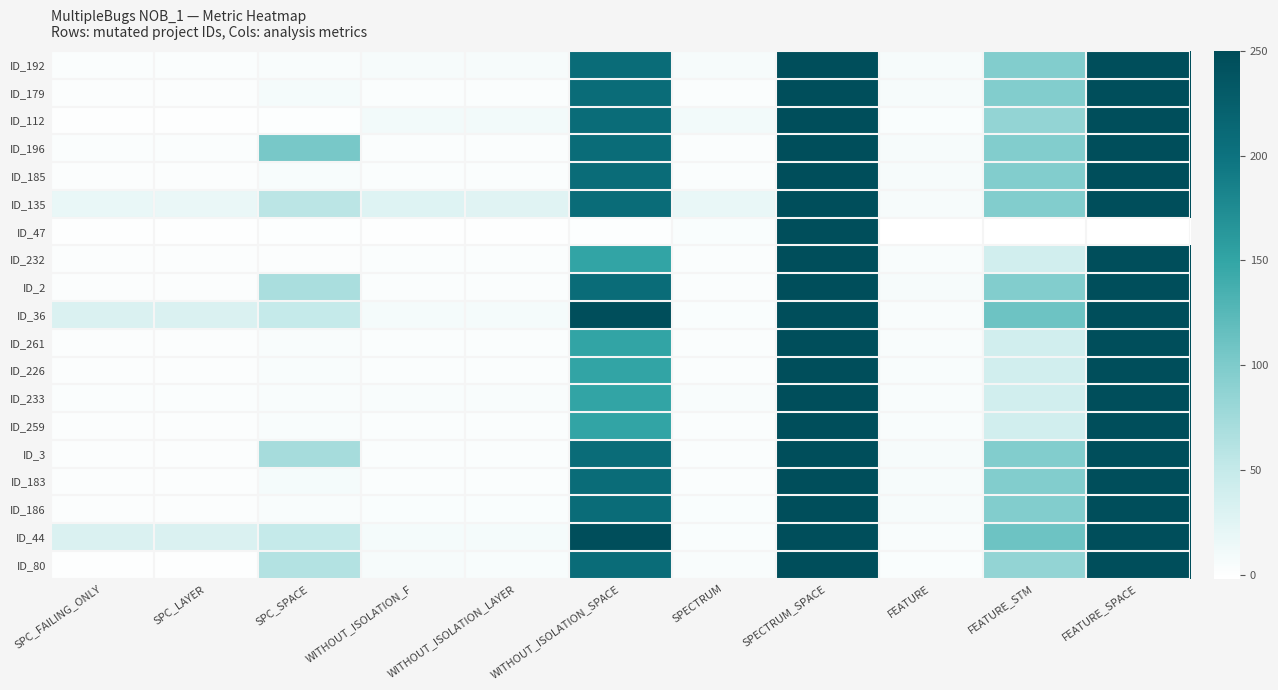

What is the difference between the highest and lowest values at FEATURE_STM?

113